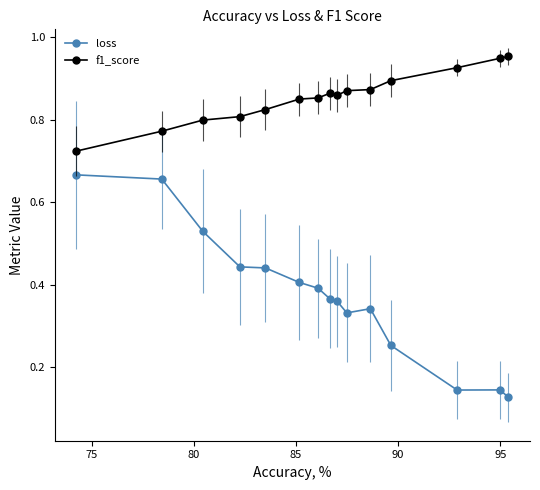

Rank the series by their maximum value, from highest to lowest.

f1_score, loss